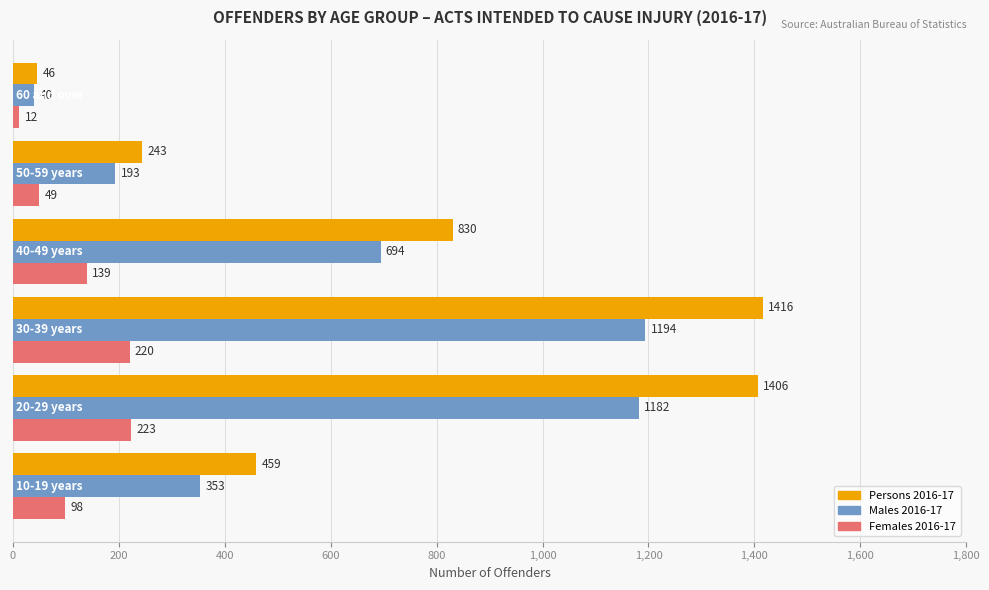

What is the maximum value shown in the chart?

1416